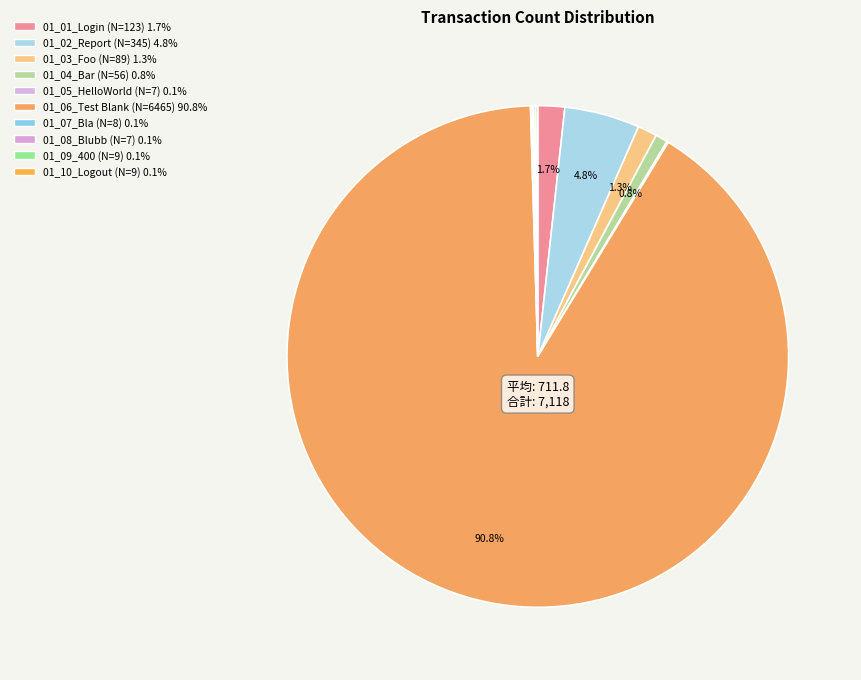

True or false: 01_03_Foo accounts for 9% of the total.

False